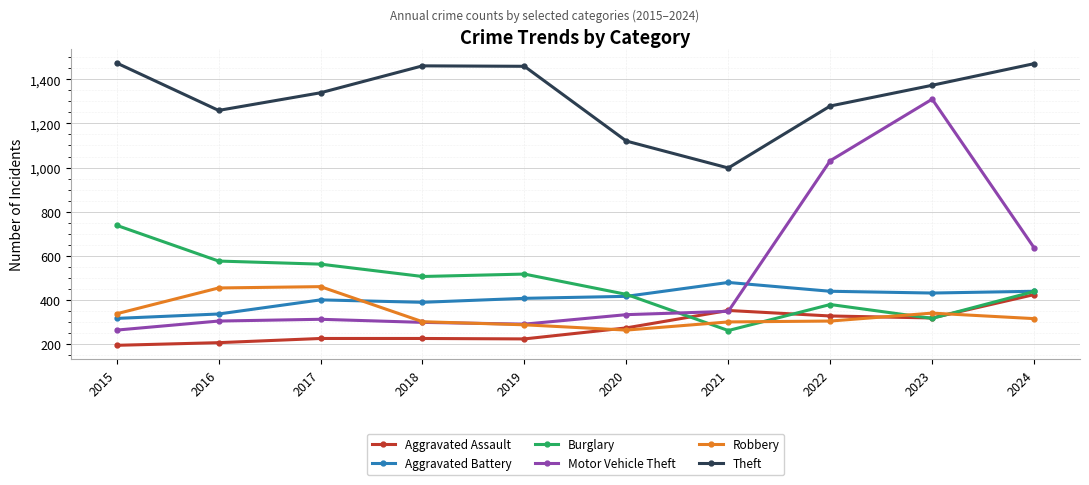

At which label is Motor Vehicle Theft closest to 786?

2024